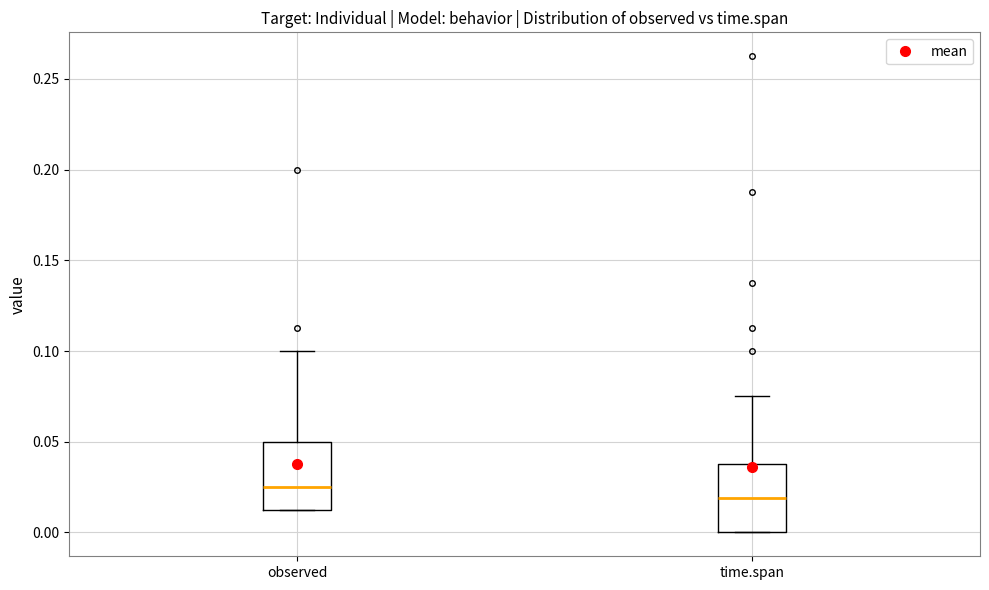

Which box has the highest median line?

observed